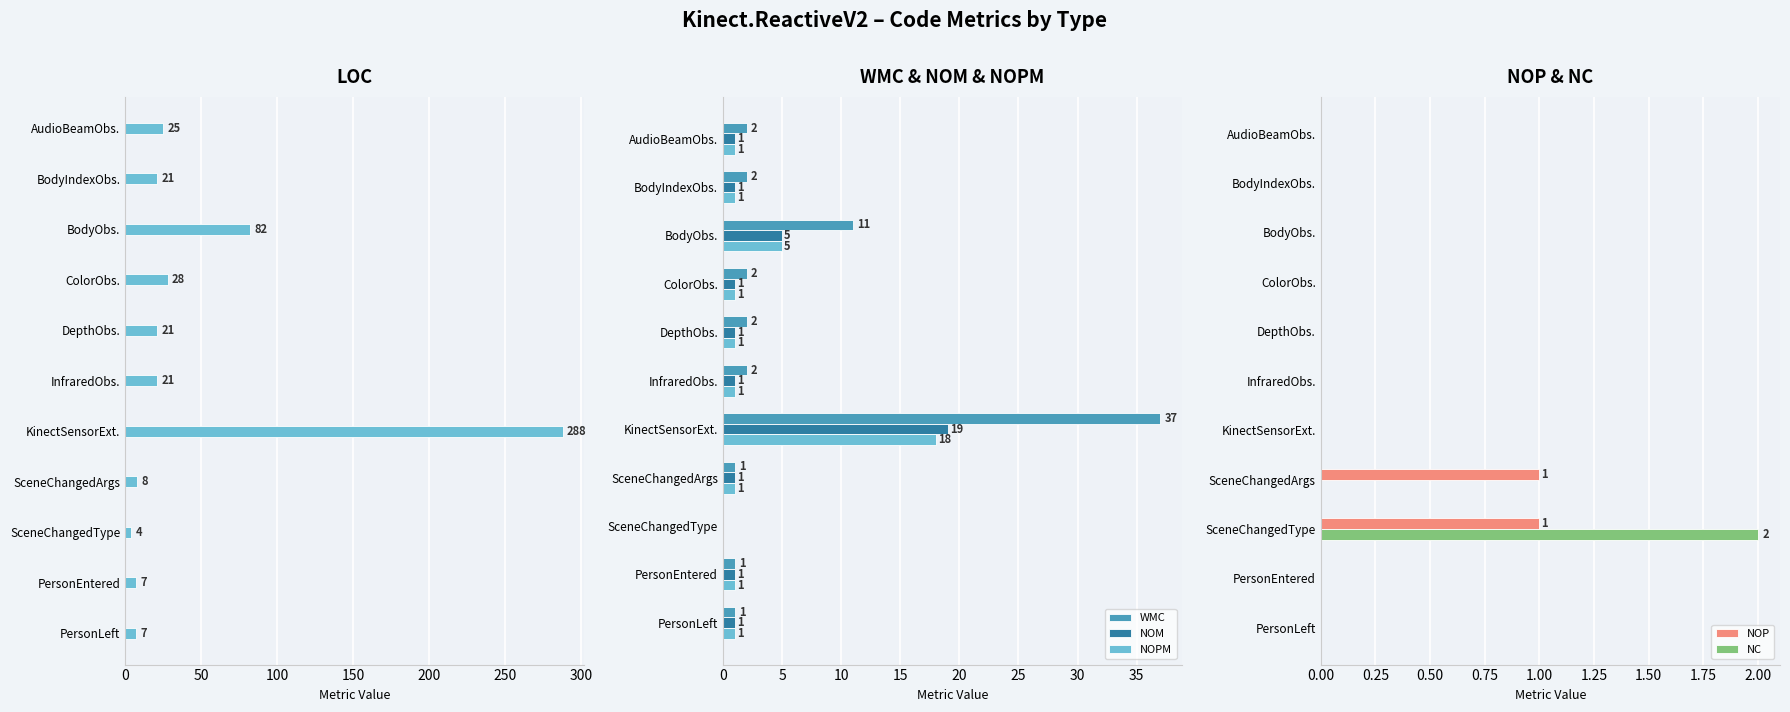

At which label does NOPM reach its peak?

KinectSensorExt.